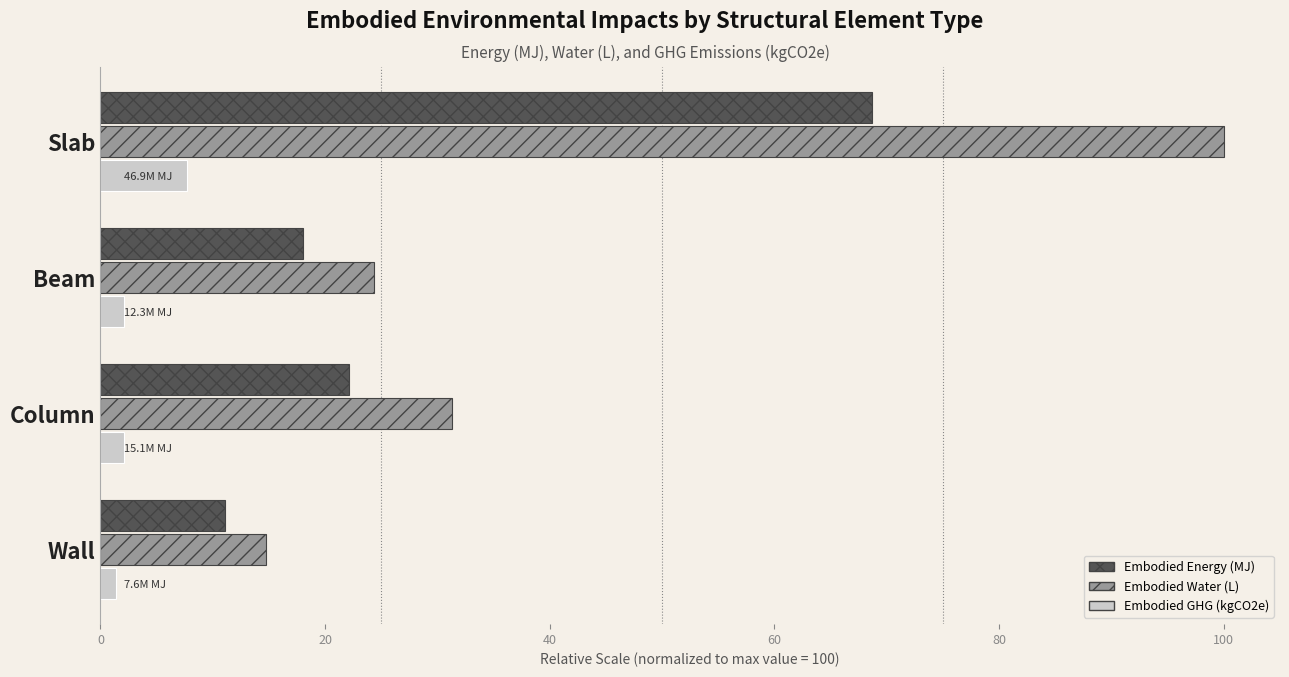

True or false: Embodied GHG (kgCO2e) has a value of 2.1 at Beam.

True